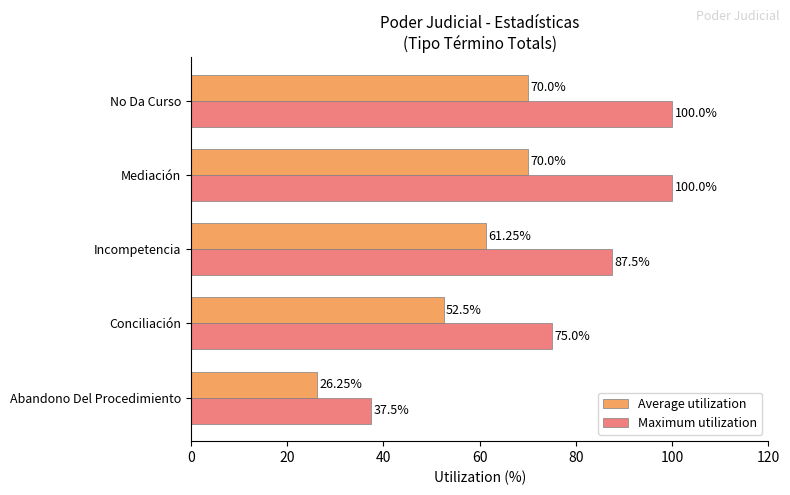

Which series has the largest total across all categories?

Maximum utilization